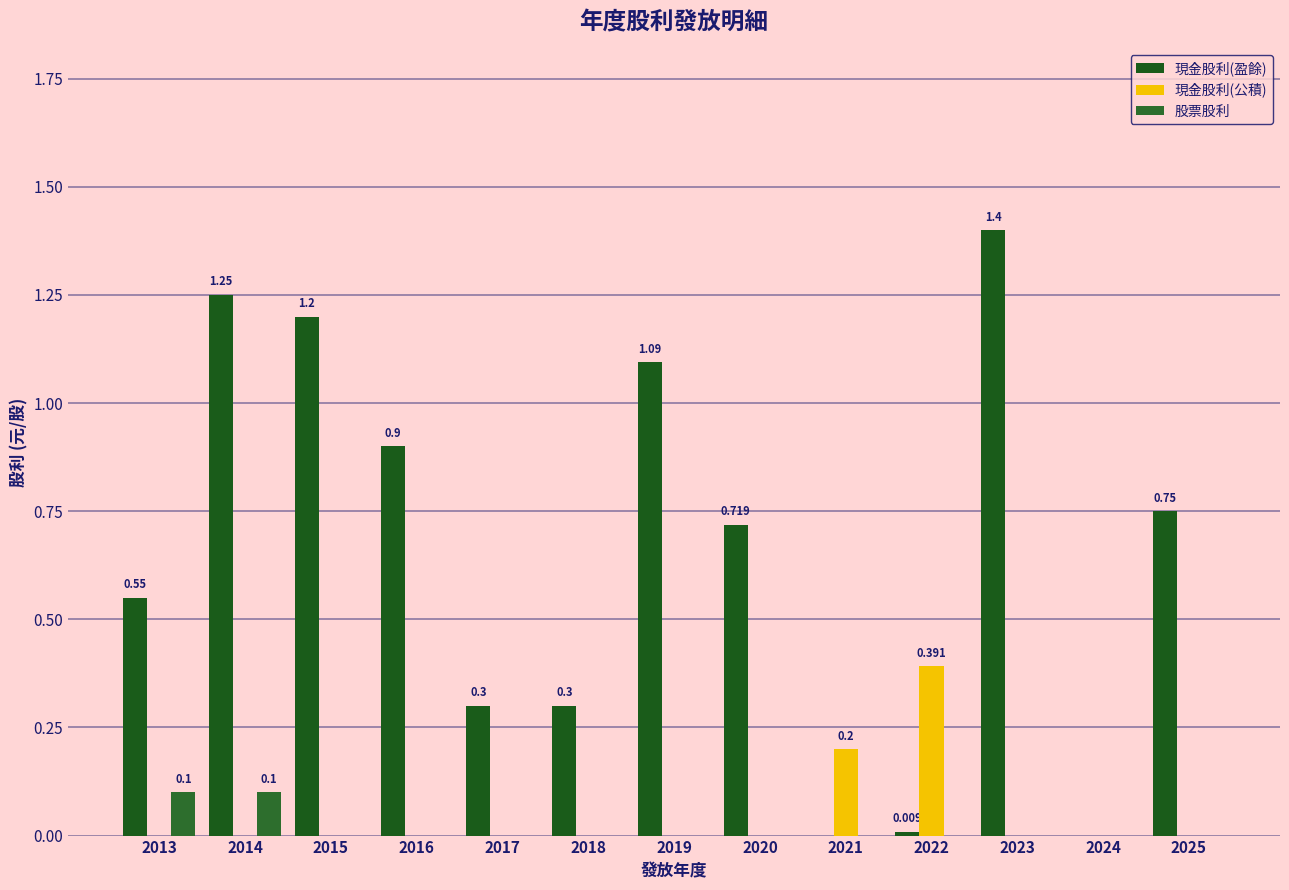

Reading left to right, transcribe all the data shown in this chart.

現金股利(盈餘): 2013=0.6	2014=1.2	2015=1.2	2016=0.9	2017=0.3	2018=0.3	2019=1.1	2020=0.7	2021=0.0	2022=0.0	2023=1.4	2024=0.0	2025=0.8
現金股利(公積): 2013=0.0	2014=0.0	2015=0.0	2016=0.0	2017=0.0	2018=0.0	2019=0.0	2020=0.0	2021=0.2	2022=0.4	2023=0.0	2024=0.0	2025=0.0
股票股利: 2013=0.1	2014=0.1	2015=0.0	2016=0.0	2017=0.0	2018=0.0	2019=0.0	2020=0.0	2021=0.0	2022=0.0	2023=0.0	2024=0.0	2025=0.0